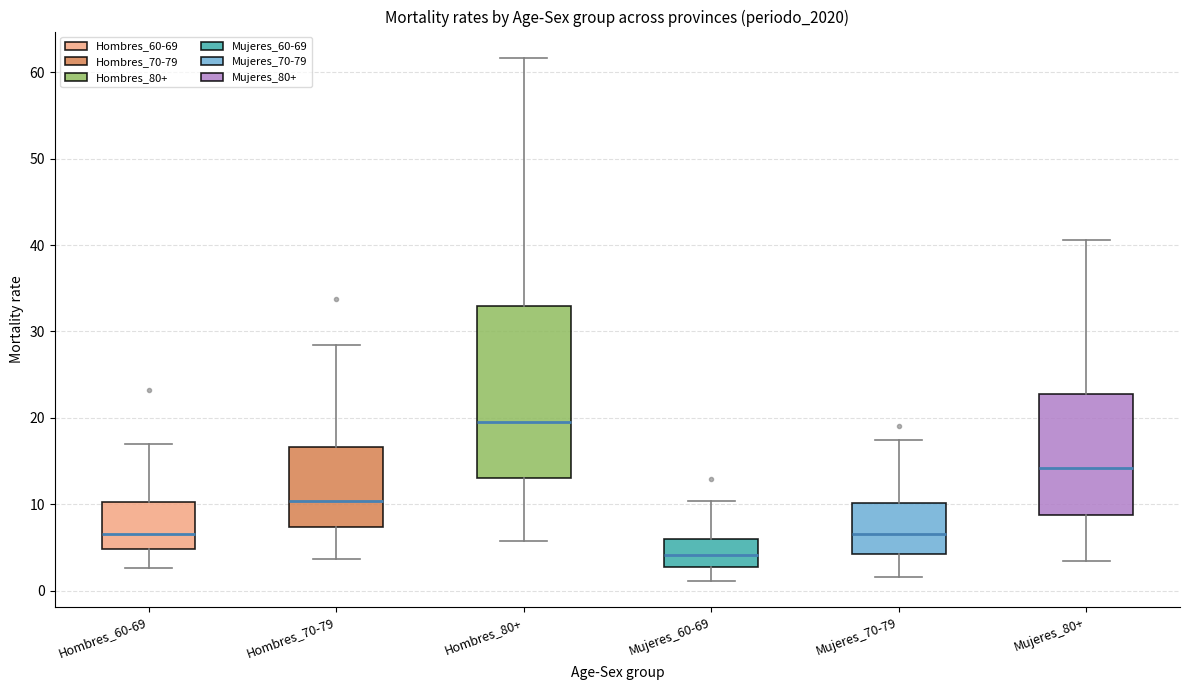

Reading left to right, transcribe this box plot: for each box, give where its median line is, the range the box spans, and where its two whiskers end, as read against the y-axis. The values are not printed on the chart, so give them approximately, as read against the axis.

Hombres_60-69: median 7, box 5 to 10, whiskers 3 to 17
Hombres_70-79: median 10, box 7 to 17, whiskers 4 to 28
Hombres_80+: median 19, box 13 to 33, whiskers 6 to 62
Mujeres_60-69: median 4, box 3 to 6, whiskers 1 to 10
Mujeres_70-79: median 7, box 4 to 10, whiskers 2 to 17
Mujeres_80+: median 14, box 9 to 23, whiskers 3 to 41